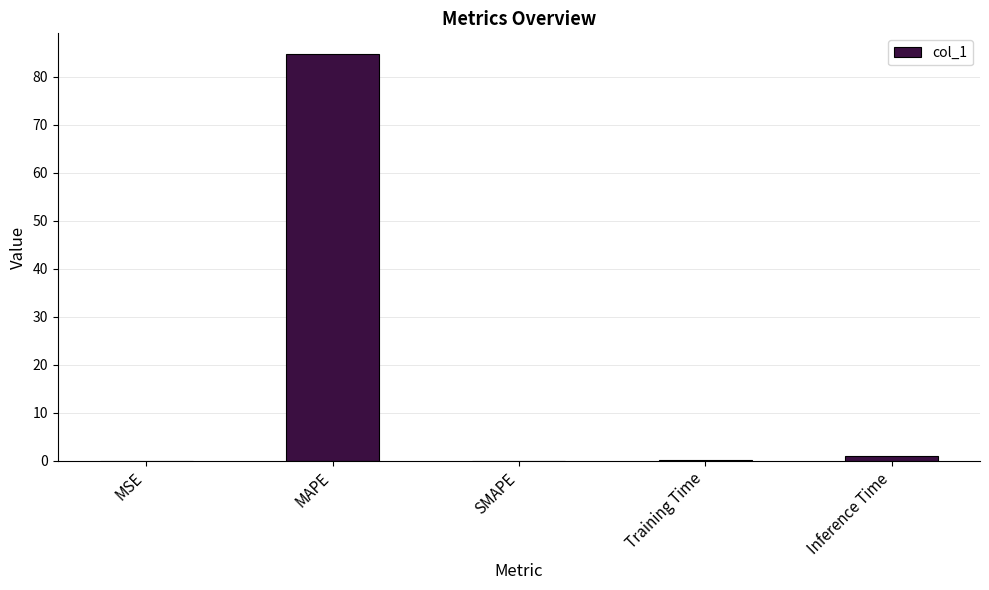

The value at MAPE is 50.9. True or false?

False